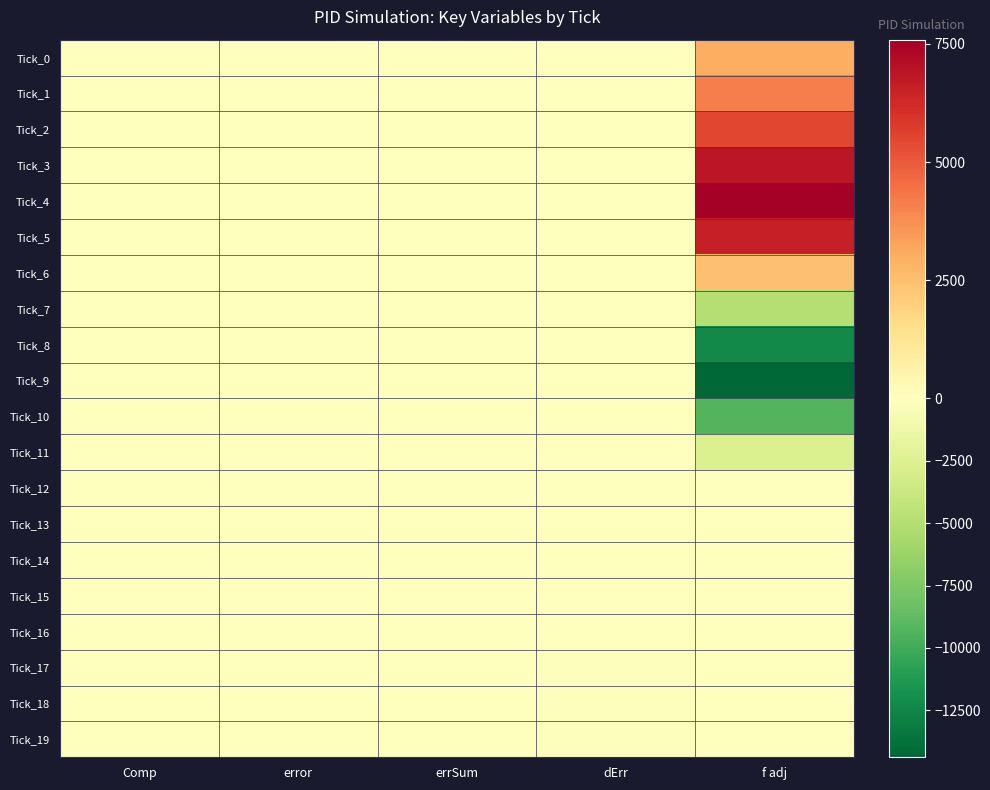

What is the total value across all series at dErr?

-816.8